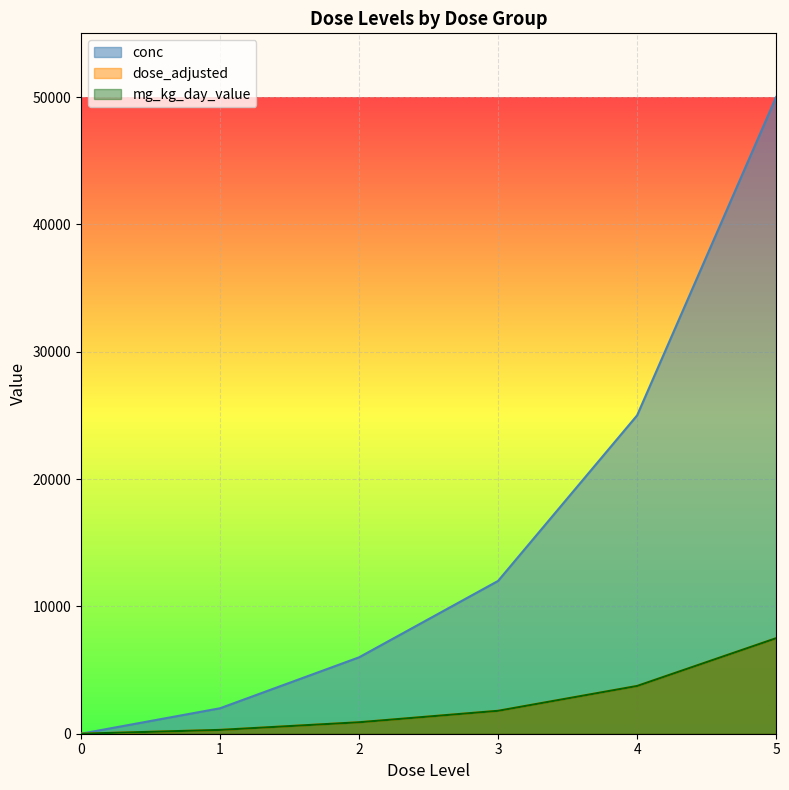

Reading left to right, extract all data points from this chart.

conc: 0=0	1=2000	2=6000	3=12000	4=25000	5=50000
dose_adjusted: 0=0	1=300	2=900	3=1800	4=3750	5=7500
mg_kg_day_value: 0=0	1=300	2=900	3=1800	4=3750	5=7500